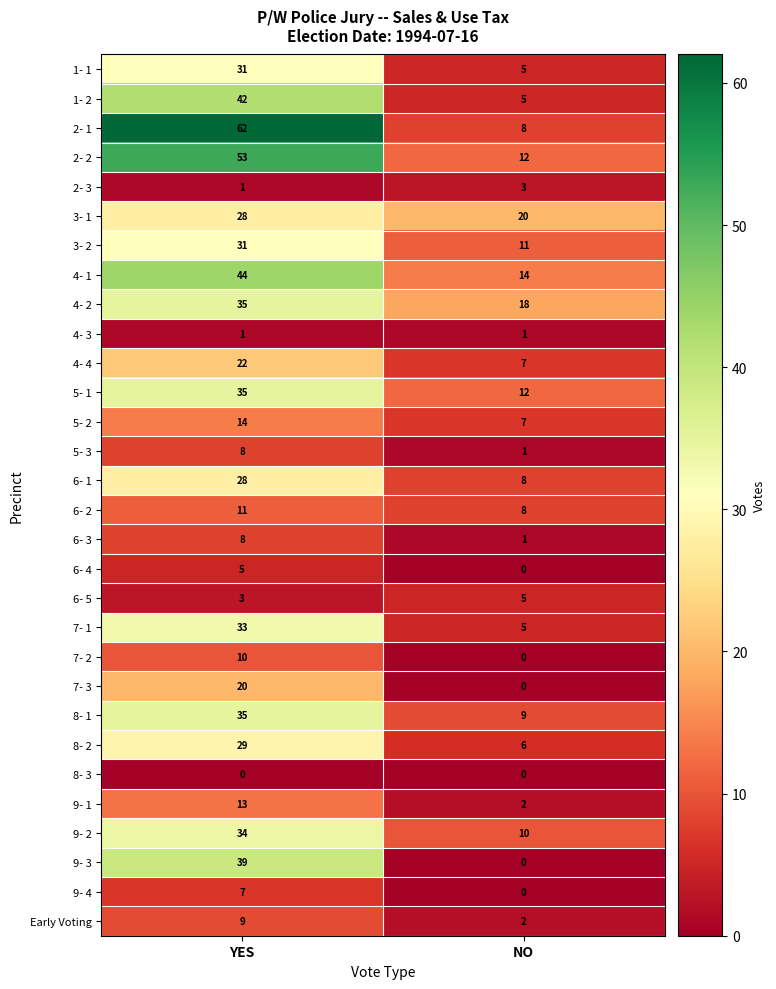

What is the highest value of the 6- 4 series?

5